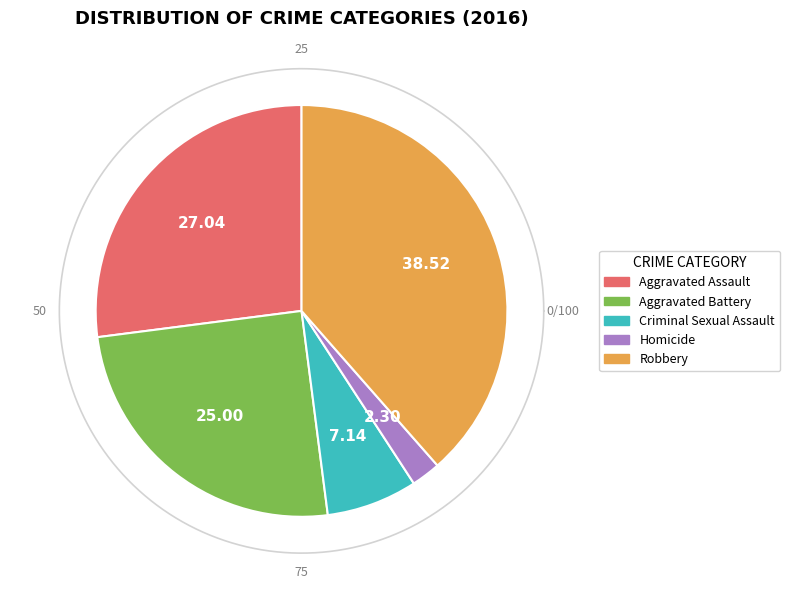

Is Criminal Sexual Assault the majority of the pie?

No